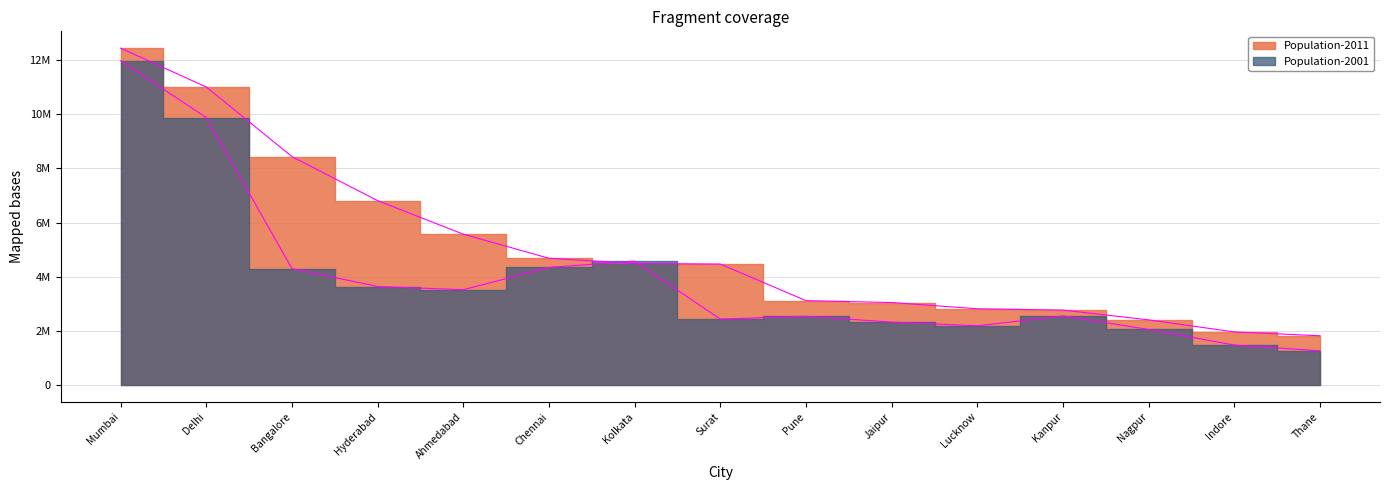

Rank the series at Indore from highest to lowest value.

Population-2011, Population-2001